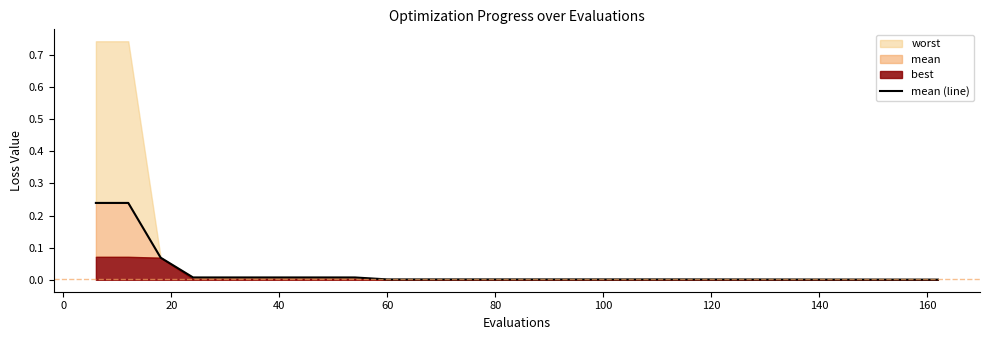

Does the chart have visible grid lines?

No